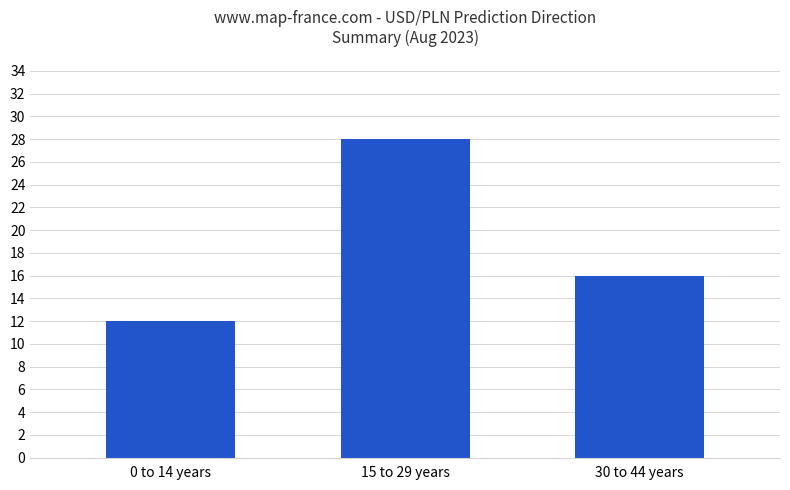

What position from the left is 30 to 44 years?

3